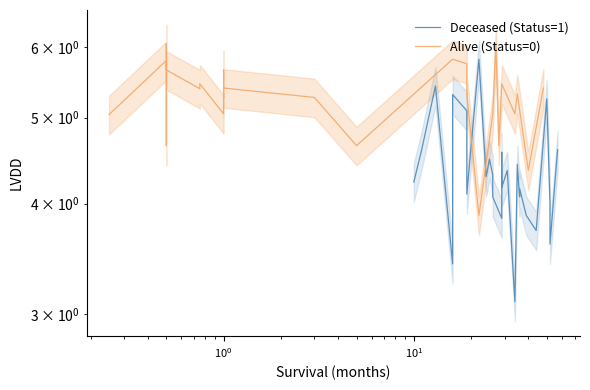

Reading left to right, list all the values displayed in this chart.

Deceased (Status=1): 4.2	4.6	5.4	3.4	5.3	5.1	5.1	4.1	5.8	4.3	4.5	4.3	4.1	4.1	3.9	4.6	4.2	4.4	3.1	4.4	4.4	4.1	4.2	3.9	3.7	5.2	5.2	4.0	3.6	4.6
Alive (Status=0): 5.0	5.8	5.2	4.7	6.1	5.7	5.4	5.5	5.5	5.0	5.3	5.3	5.4	5.7	5.7	5.4	5.3	4.7	5.8	5.8	5.3	3.9	5.0	6.1	4.7	5.5	5.0	5.3	4.4	5.4